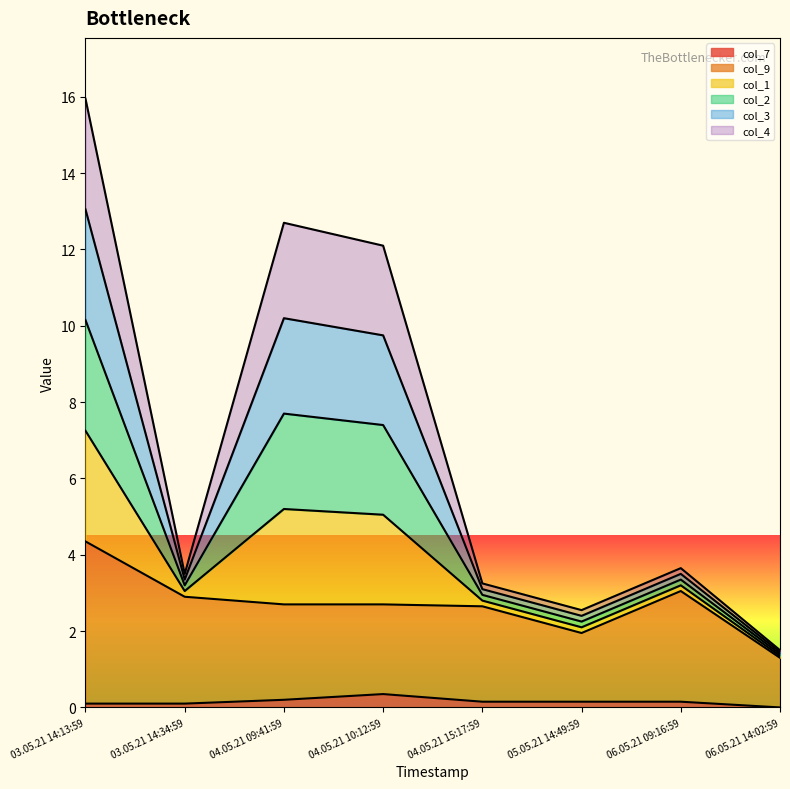

Between 03.05.21 14:13:59 and 04.05.21 09:41:59, which is larger?

04.05.21 09:41:59